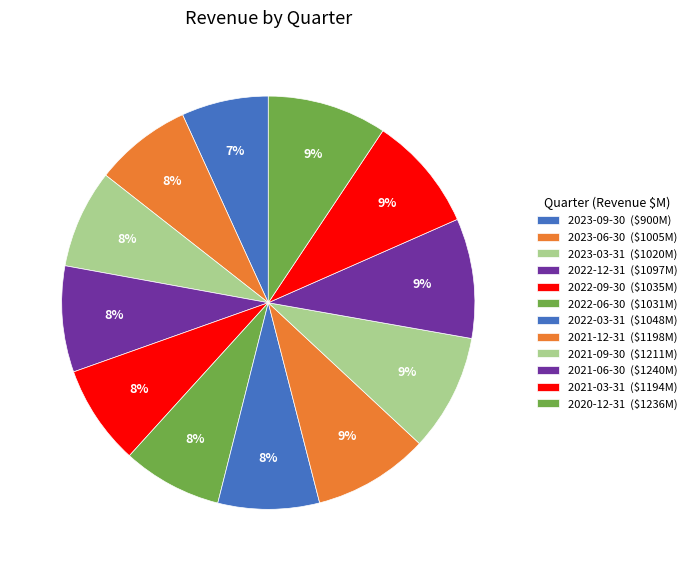

What percentage is the 2022-12-31 slice, to the nearest percent?

8%